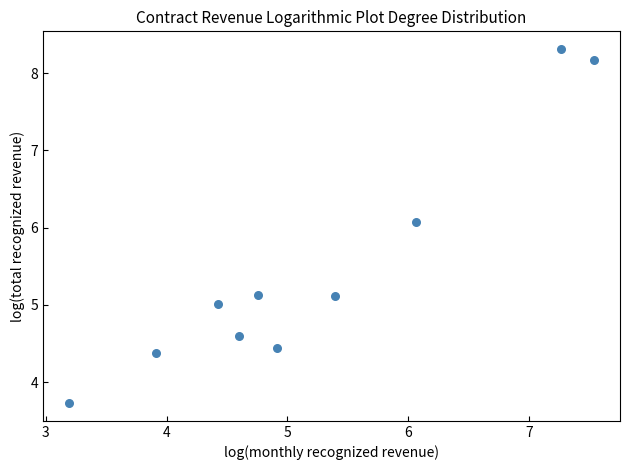

What Y value in the scatter plot is closest to 6?

6.1